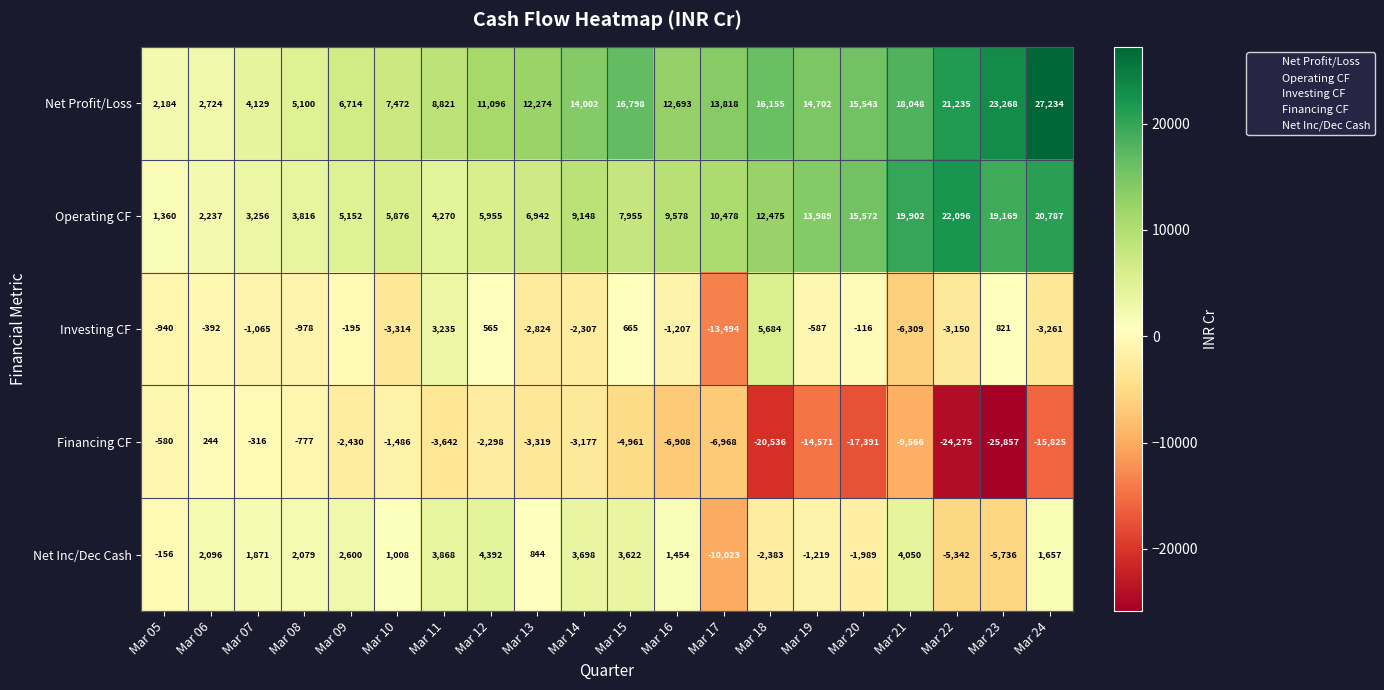

What is the difference between the highest and lowest values at Mar 13?

15593